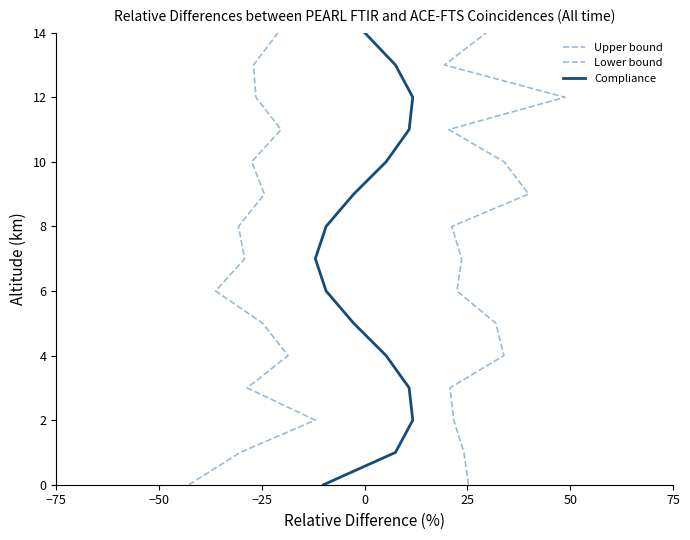

What is the value of the Lower bound point at the 3rd from the left?

2